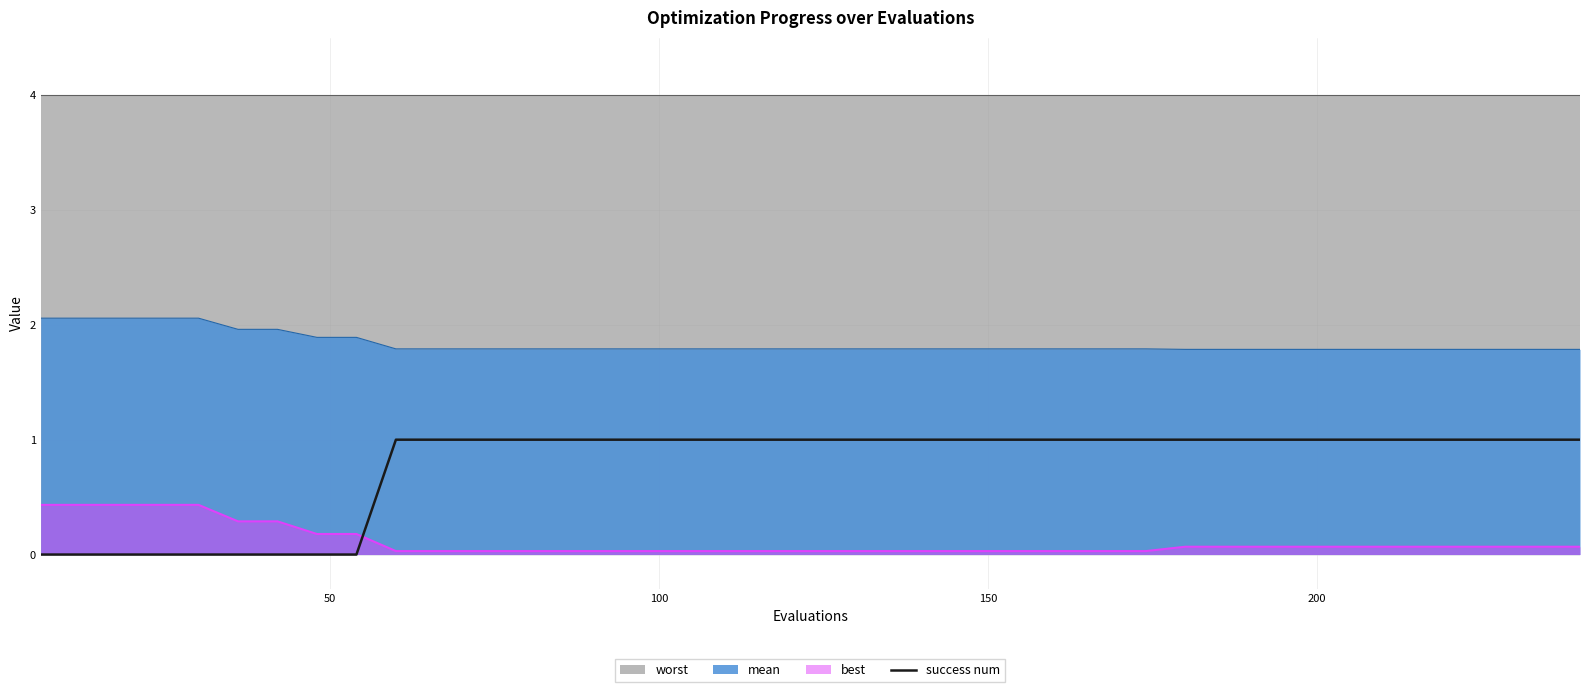

True or false: there are more than 0 points higher than both neighbors.

False